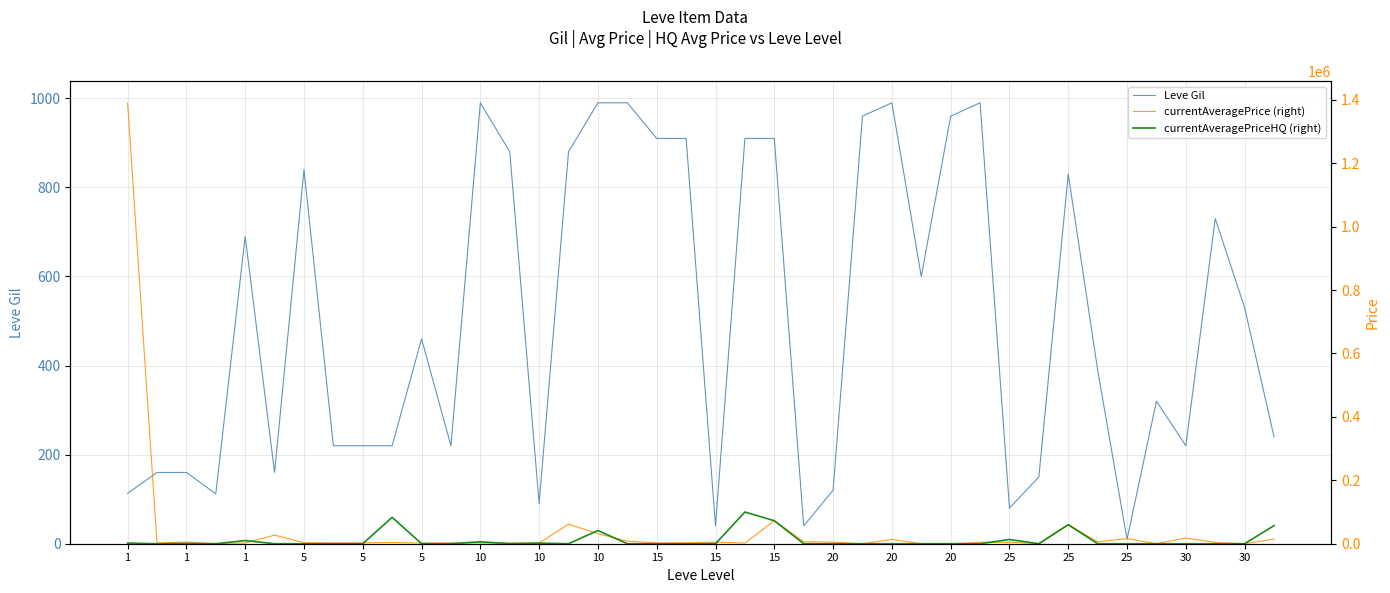

Is the value of currentAveragePrice (right) at 30 greater than the value of Leve Gil at 15?

Yes